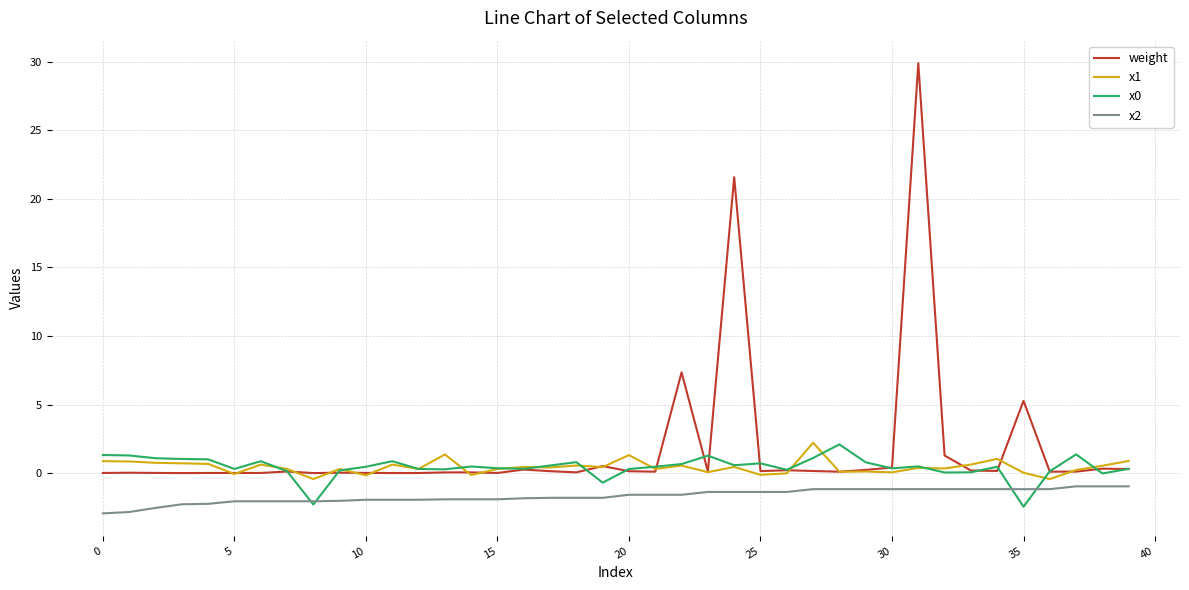

True or false: x2 and weight cross at least once.

False